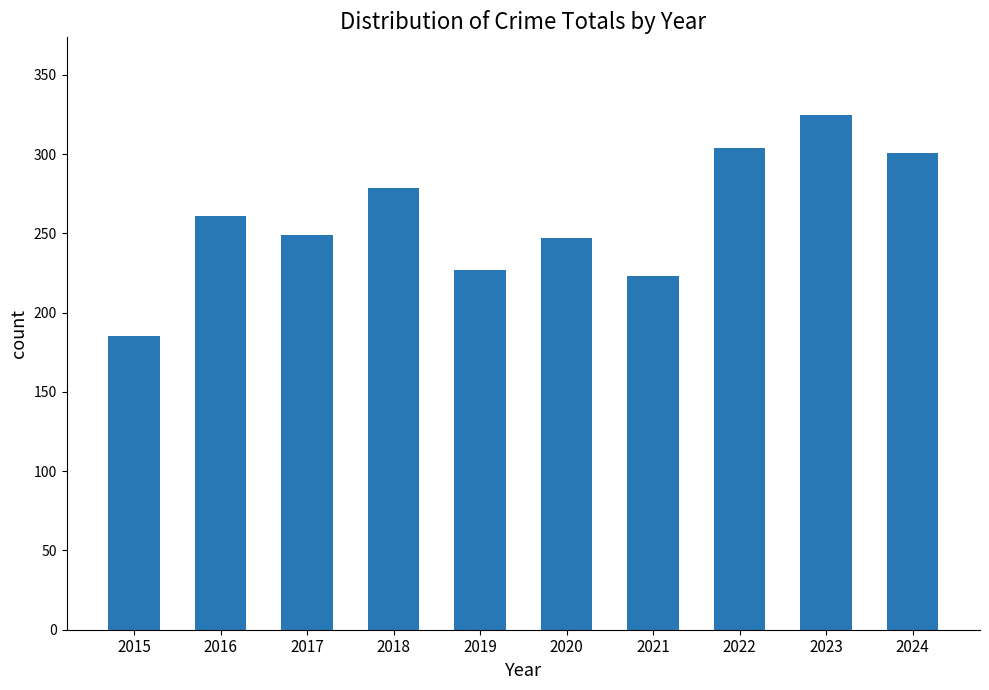

What is the sum of the values at 2024 and 2018?

580